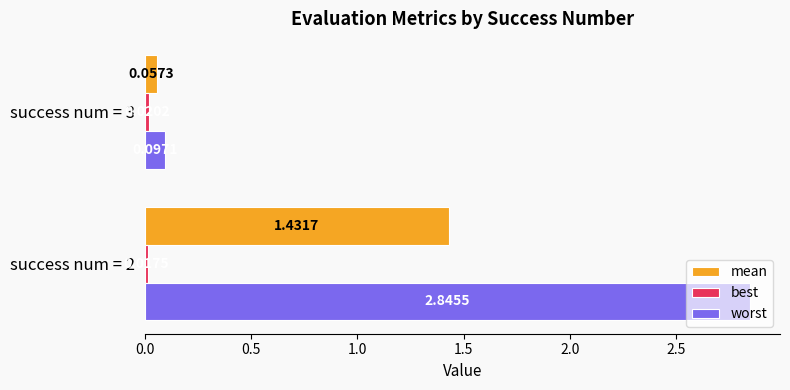

What is the sum of all worst values?

2.9